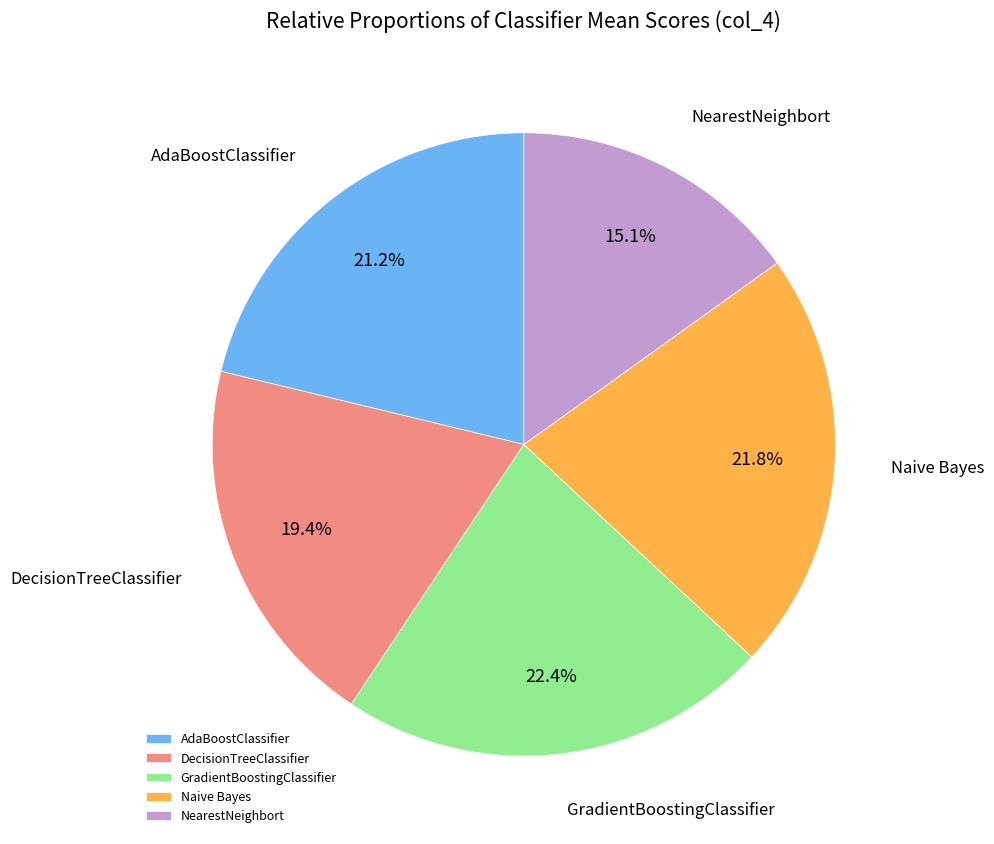

Between GradientBoostingClassifier and DecisionTreeClassifier, which is larger?

GradientBoostingClassifier